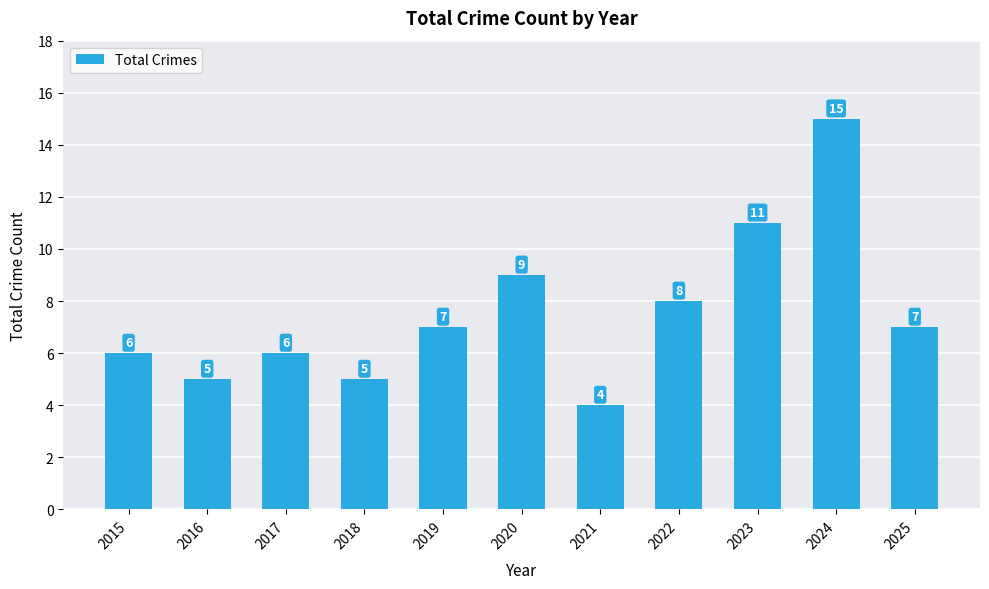

Reading right to left, list all the values displayed in this chart.

7	15	11	8	4	9	7	5	6	5	6